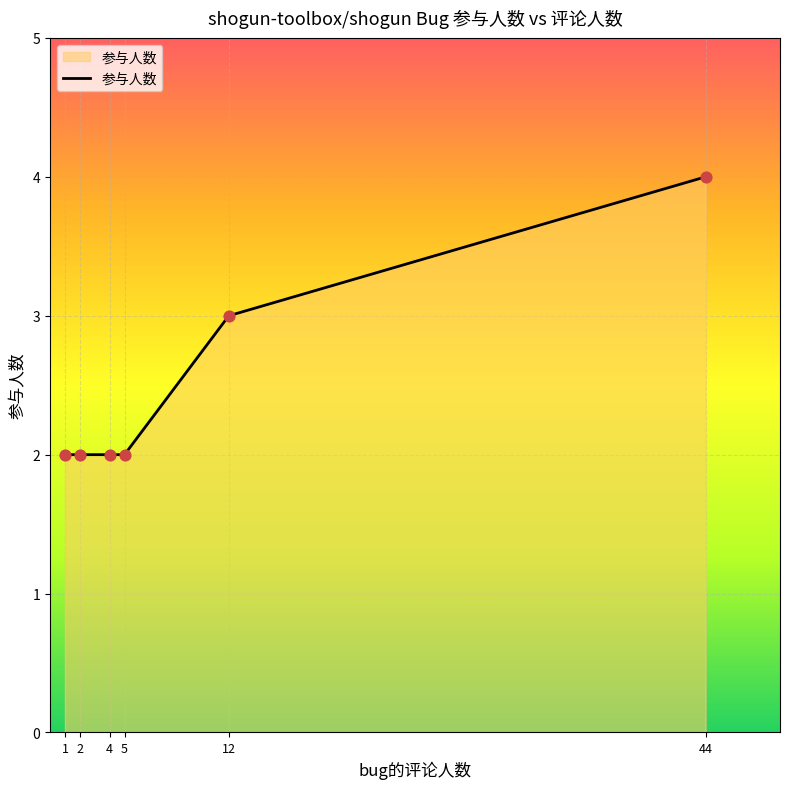

What is the ratio of the value at 4 to the value at 2?

1.0